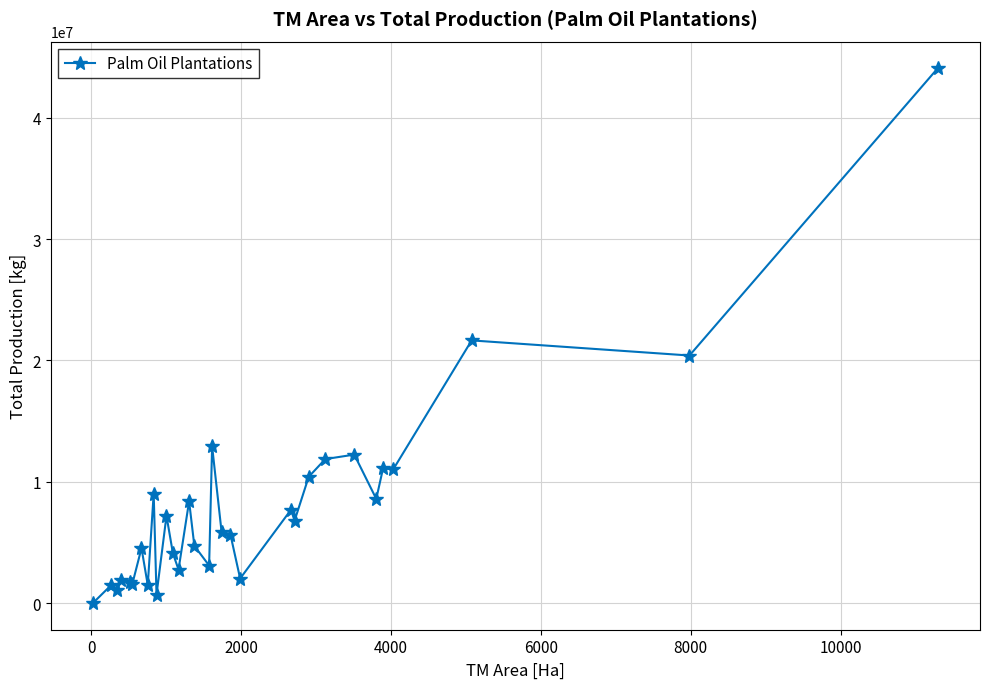

What is the value of the 5th point from the left?

1794996.0